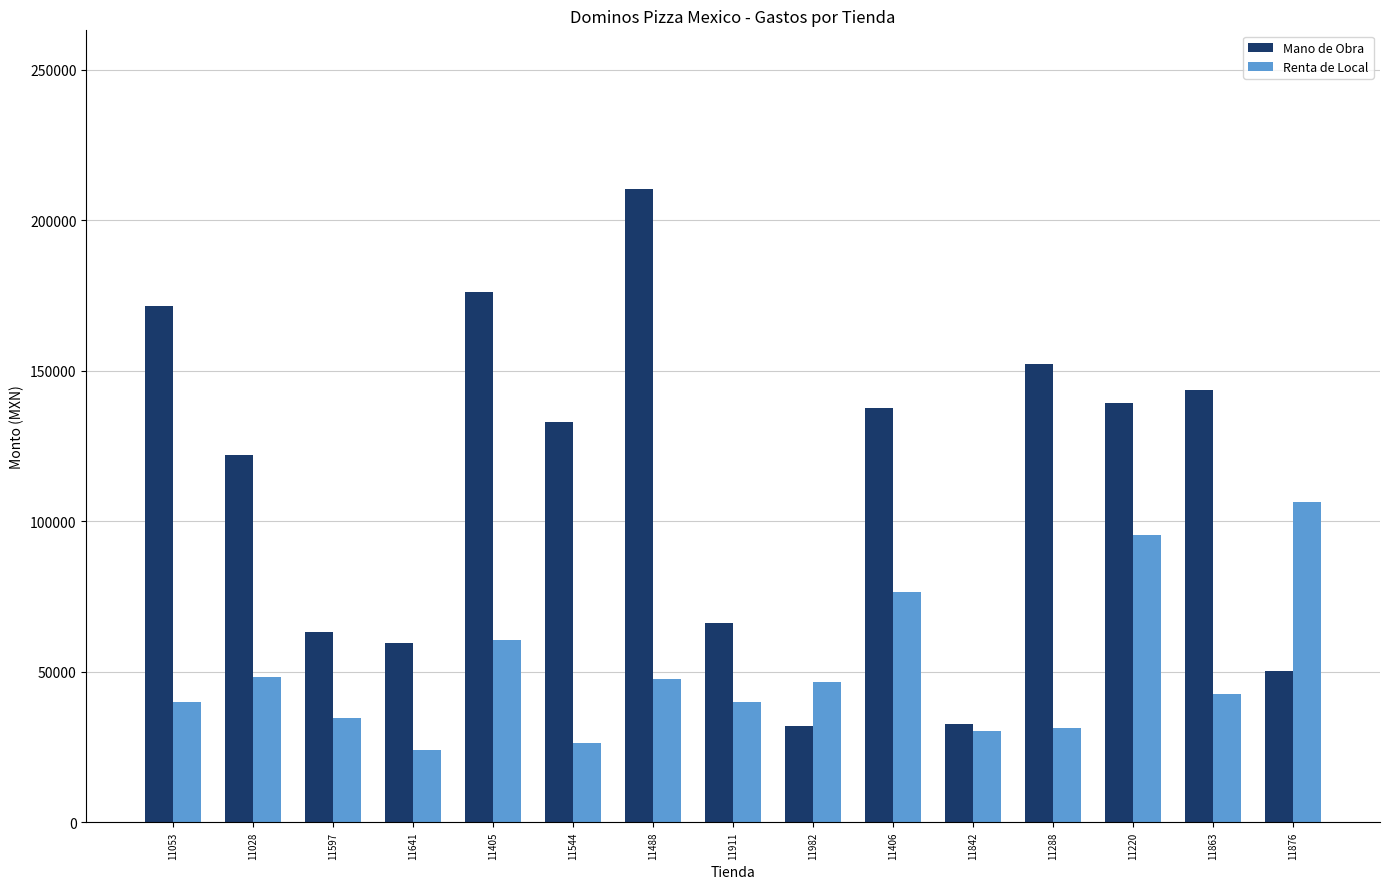

How many data points in Renta de Local are less than 42654?

7